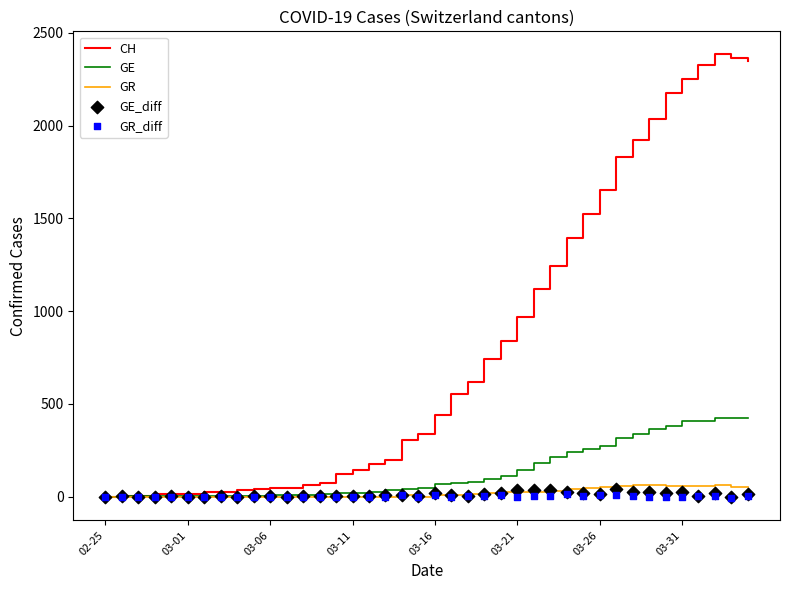

Is the value of GR_diff at 33 greater than the value of GE_diff at 39?

No